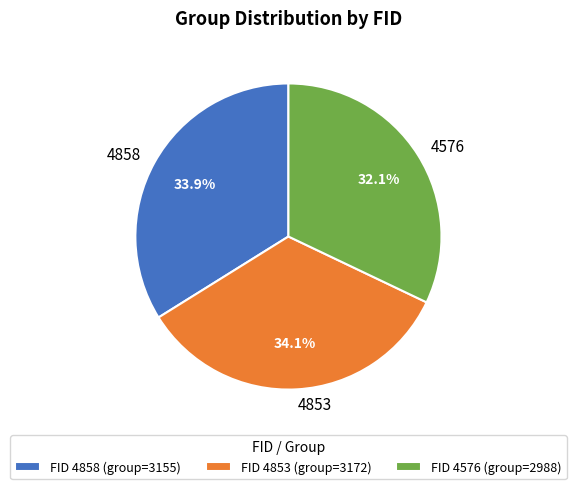

Does any single category account for the majority?

No